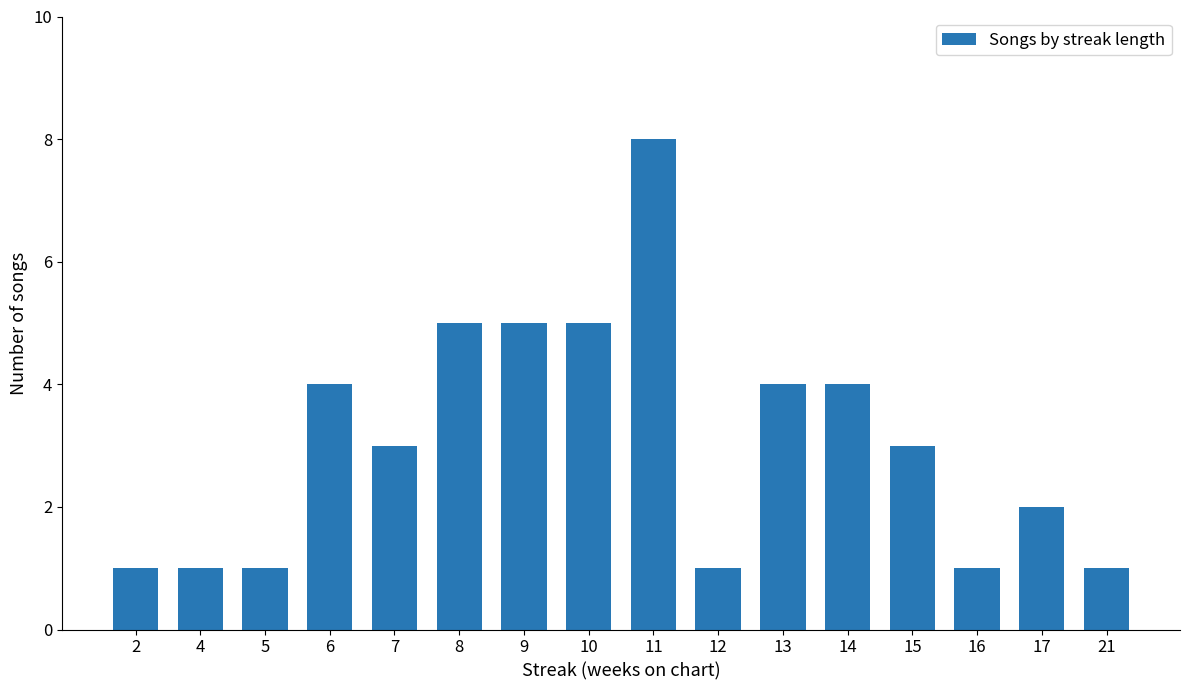

What is the ratio of the value at 15 to the value at 2?

3.0